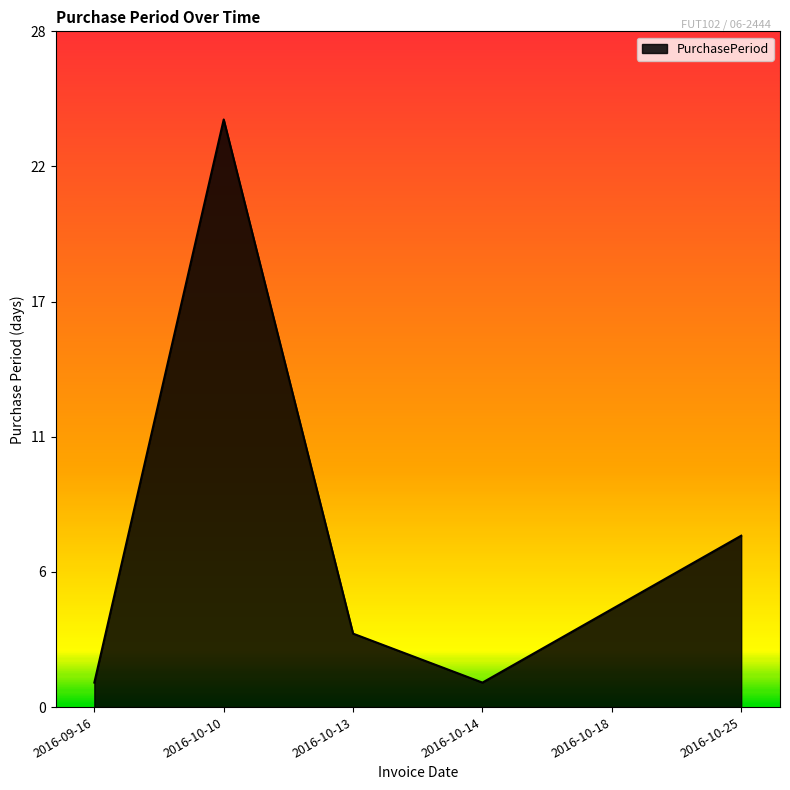

How many points are lower than both their immediate neighbors (excluding endpoints)?

1